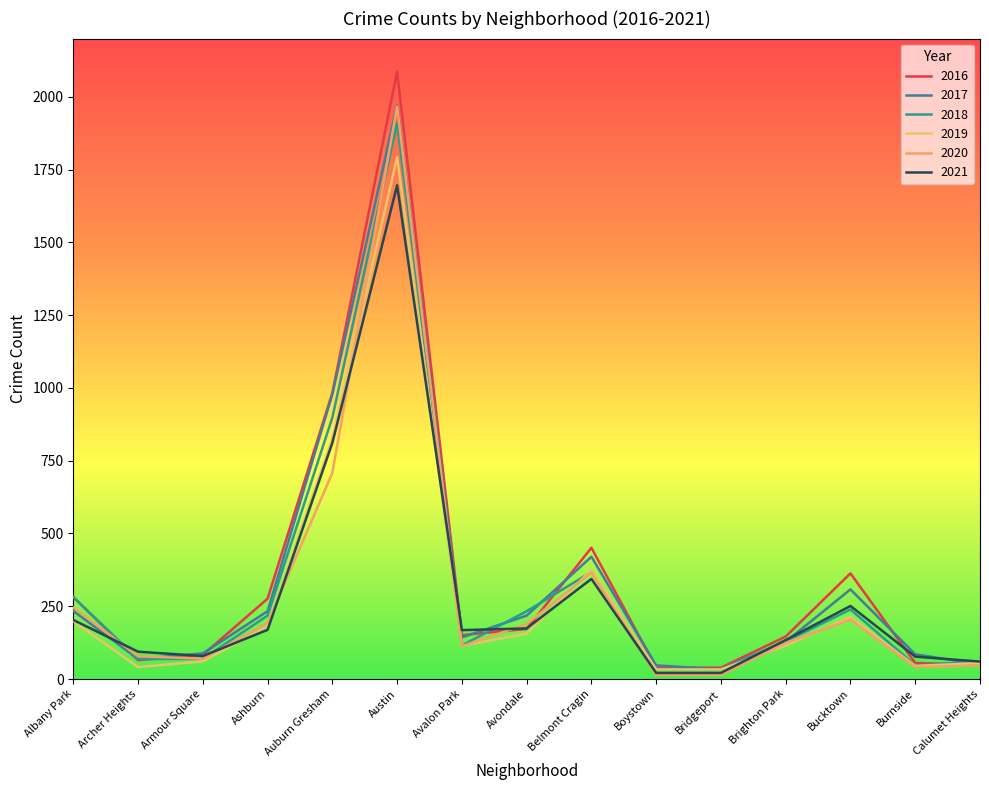

Is this an area chart (filled region under the line)?

No